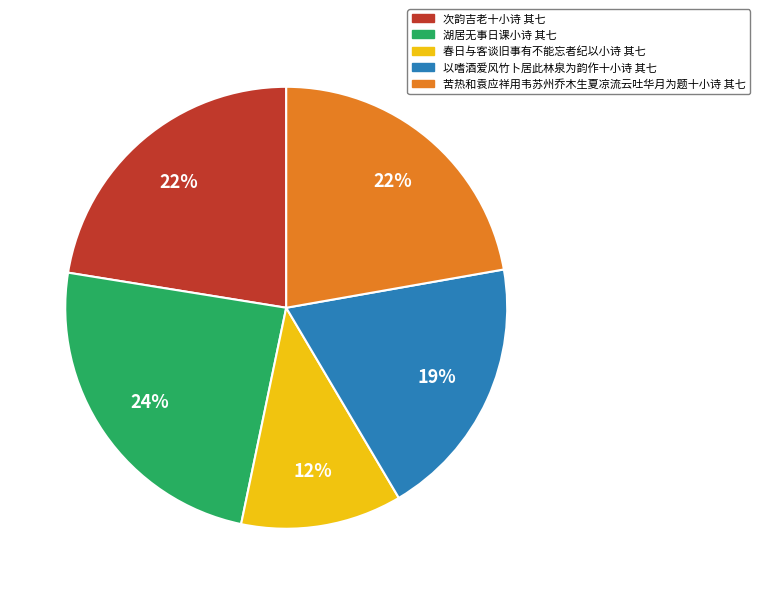

The 次韵吉老十小诗 其七 slice represents 9% of the pie. True or false?

False